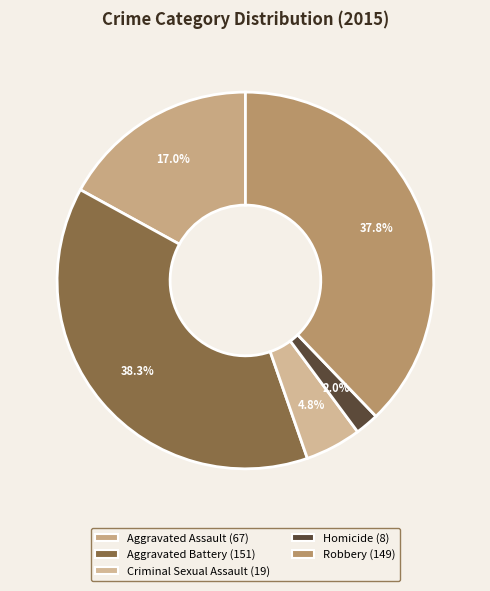

To the nearest percent, what percentage of the pie is Criminal Sexual Assault?

5%